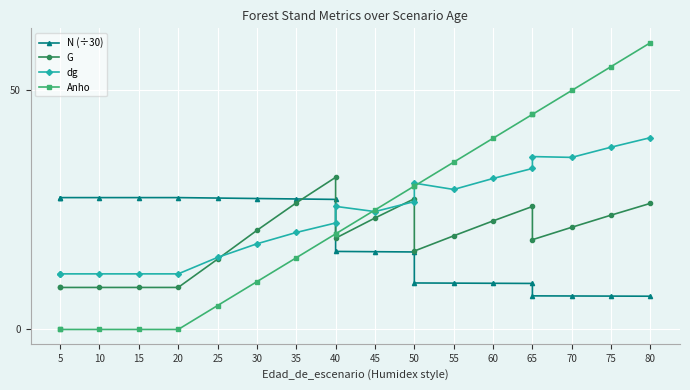

How many intersections are there between N (÷30) and Anho?

1